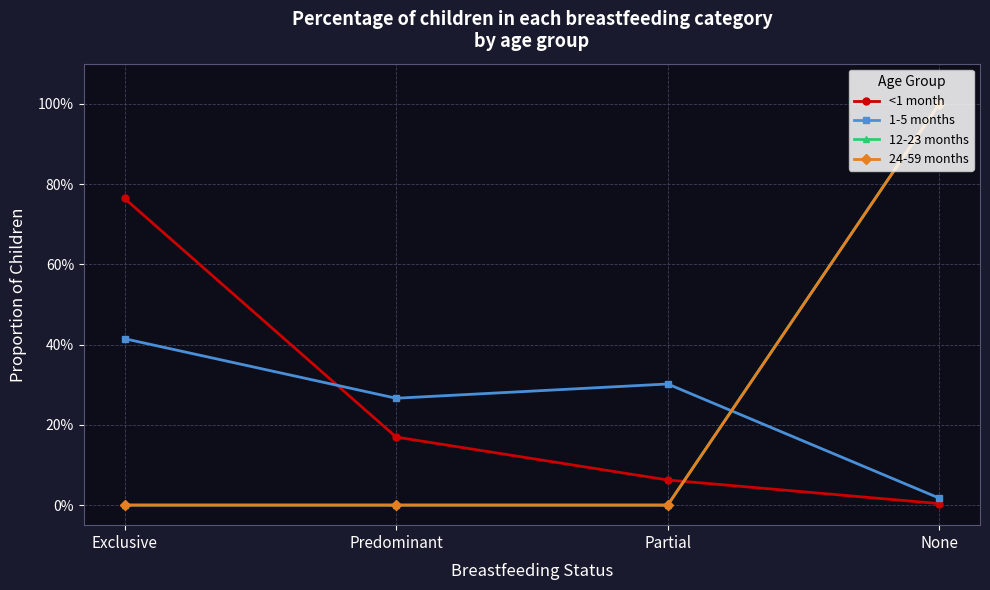

Reading left to right, transcribe all the data shown in this chart.

<1 month: Exclusive=0.8	Predominant=0.2	Partial=0.1	None=0.0
1-5 months: Exclusive=0.4	Predominant=0.3	Partial=0.3	None=0.0
12-23 months: Exclusive=0.0	Predominant=0.0	Partial=0.0	None=1.0
24-59 months: Exclusive=0.0	Predominant=0.0	Partial=0.0	None=1.0